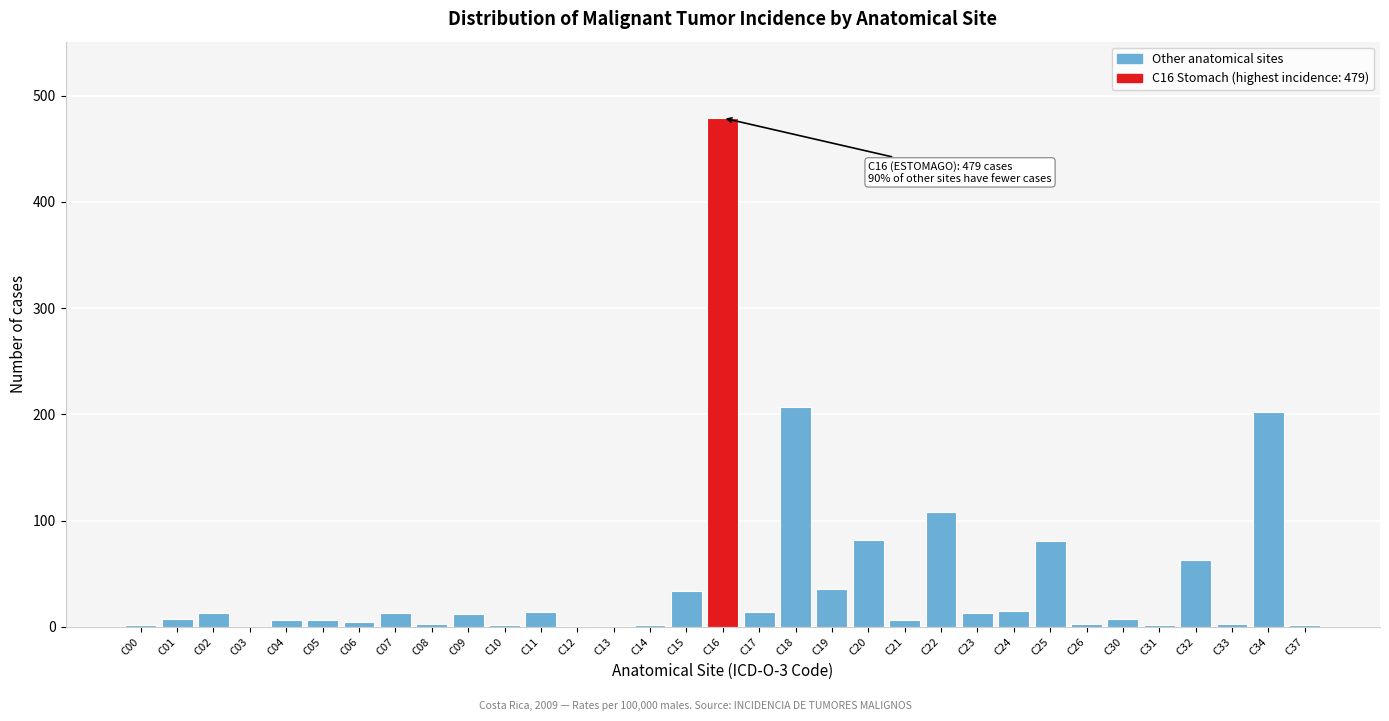

What is the greatest value displayed?

479